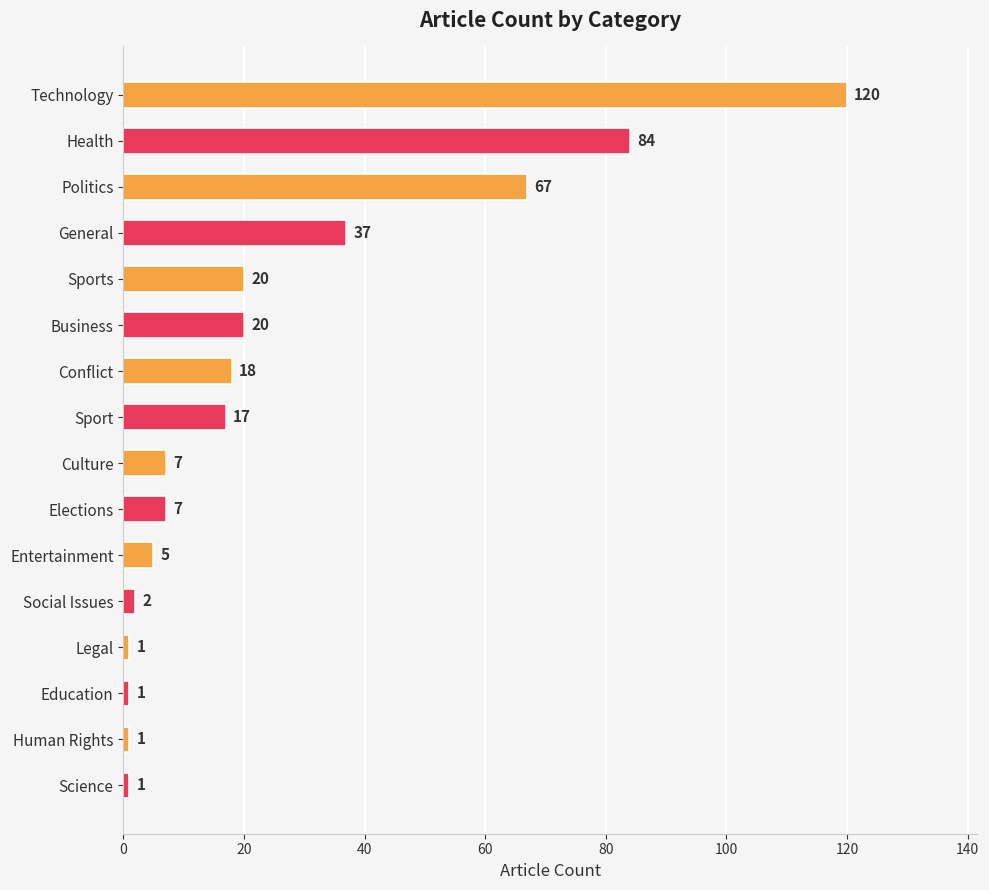

How many bars are there in total?

16